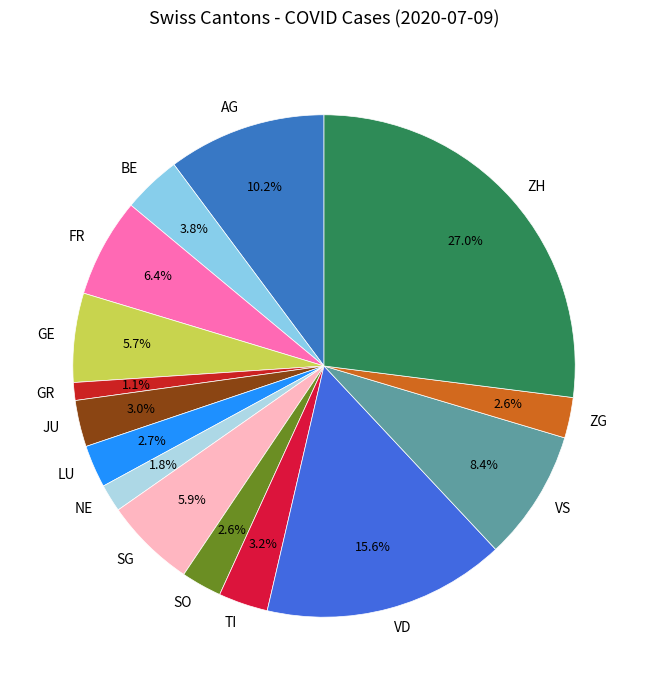

Which slice is the smallest?

GR